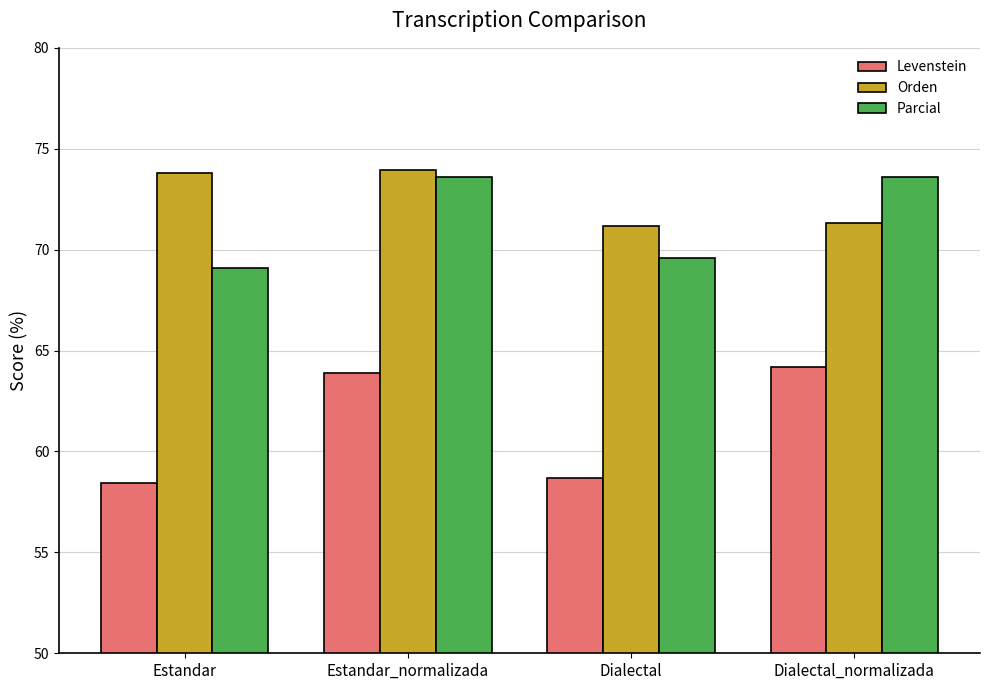

What is the sum of all Parcial values?

285.9